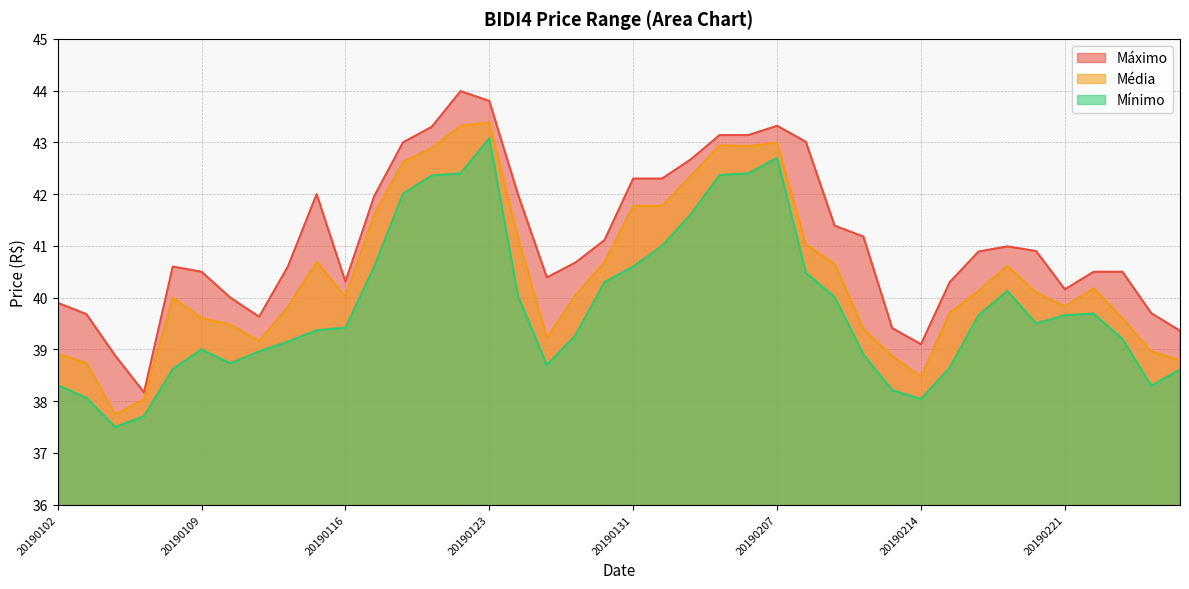

Which category has the highest value across all series?

20190122